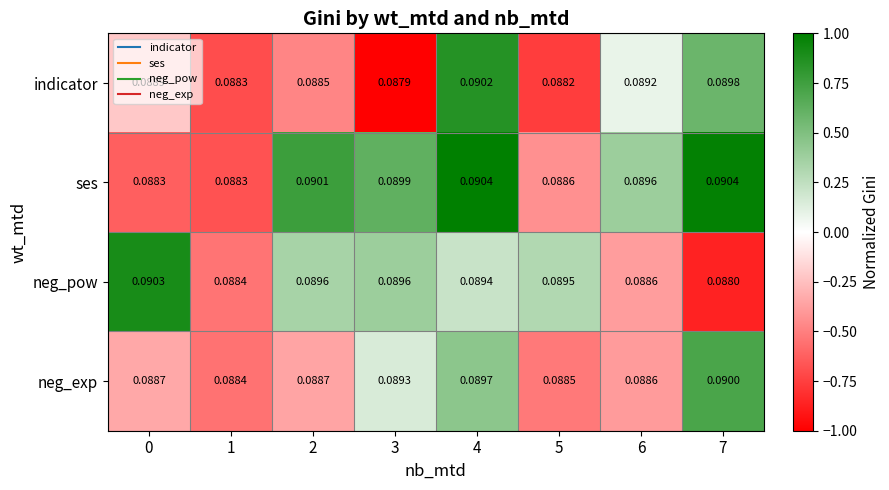

Rank the series by their maximum value, from lowest to highest.

neg_exp, indicator, neg_pow, ses